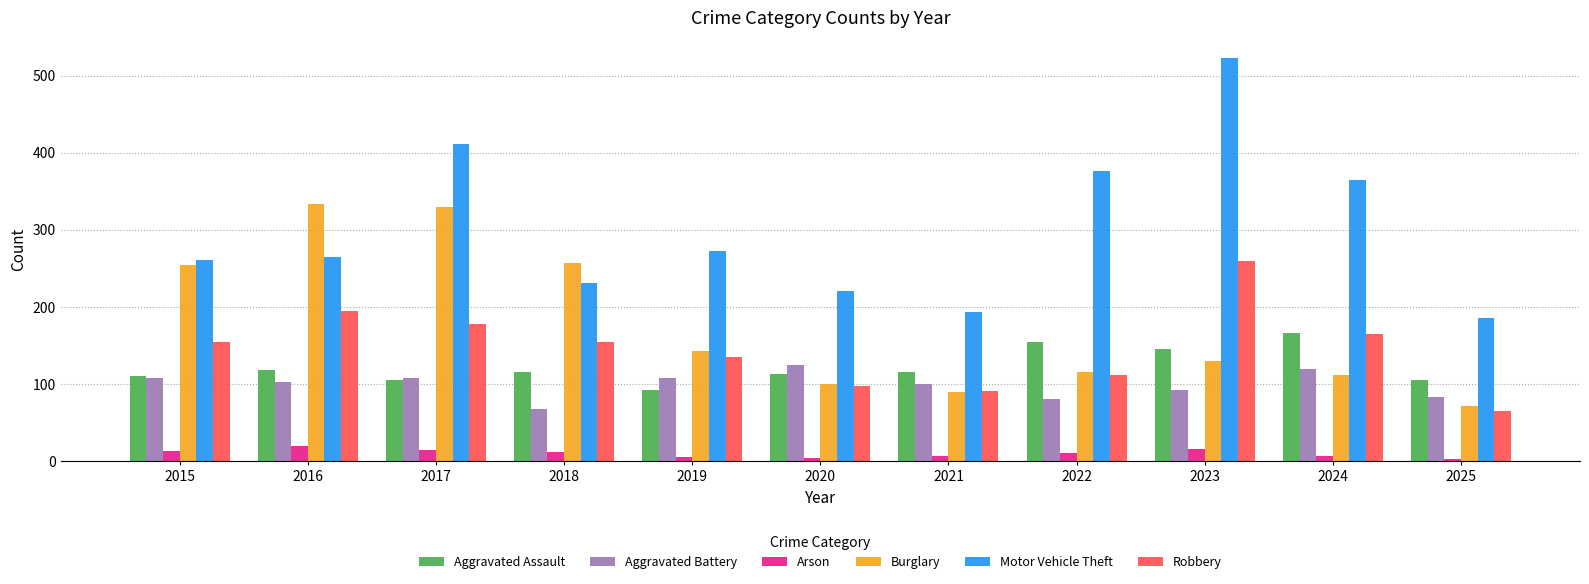

What is the sum of all Motor Vehicle Theft values?

3305